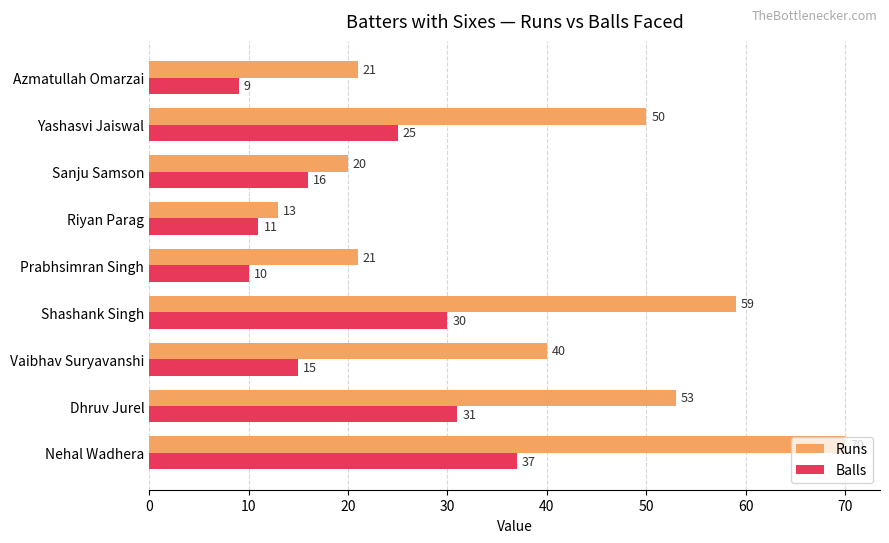

The Runs series shows 7 at Riyan Parag. True or false?

False